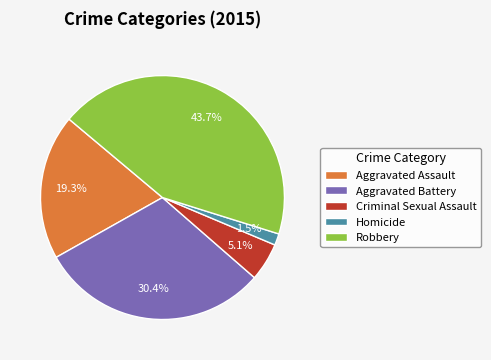

To the nearest percent, what is the combined percentage of Aggravated Battery and Aggravated Assault?

50%